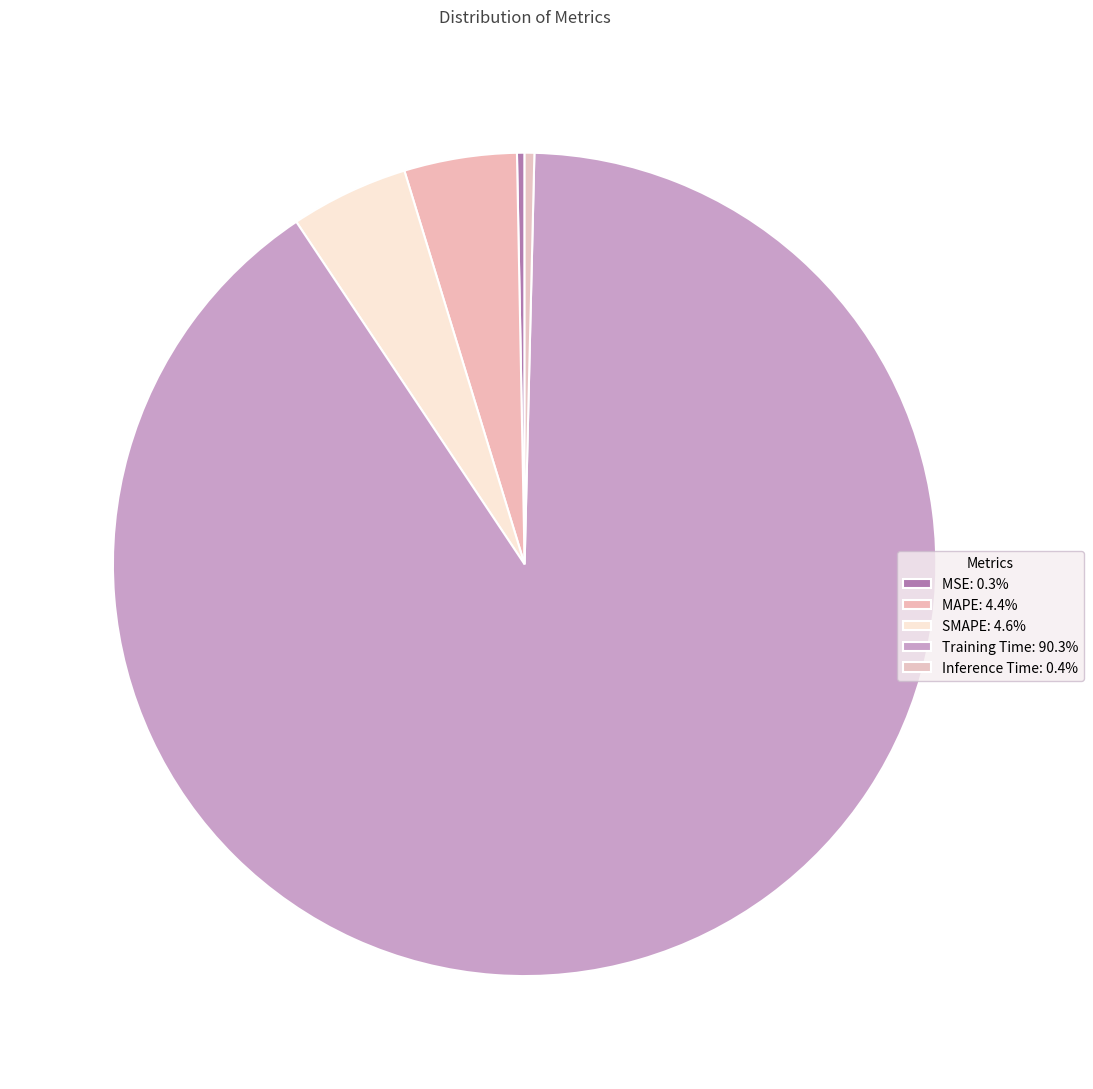

Which category has the smallest portion of the pie?

MSE